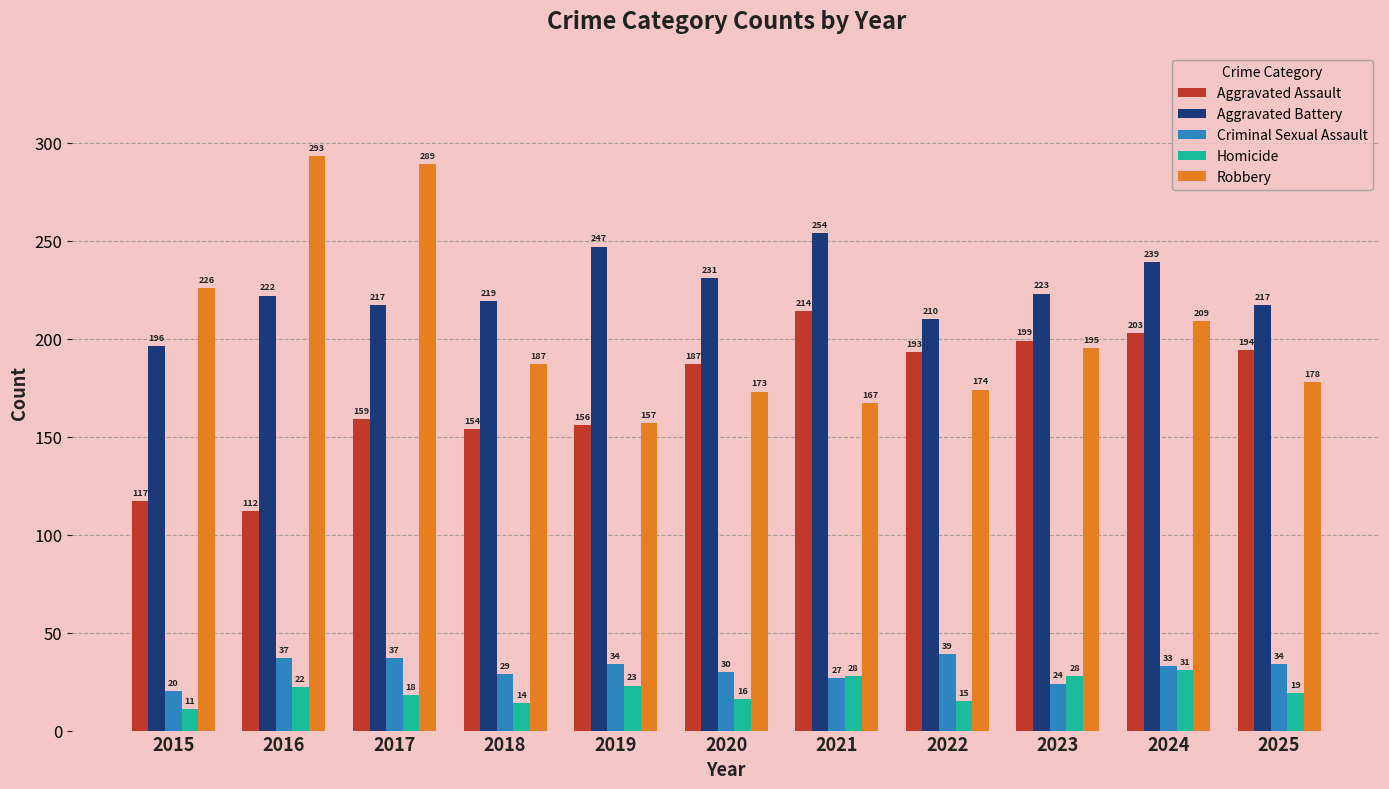

Which series has the widest spread of values?

Robbery